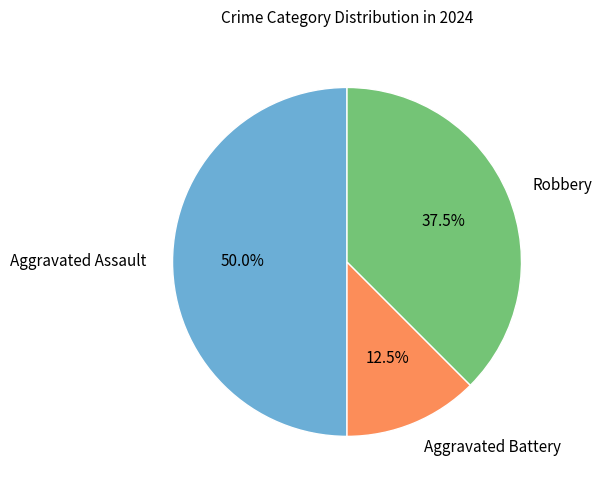

Which slice is the largest?

Aggravated Assault